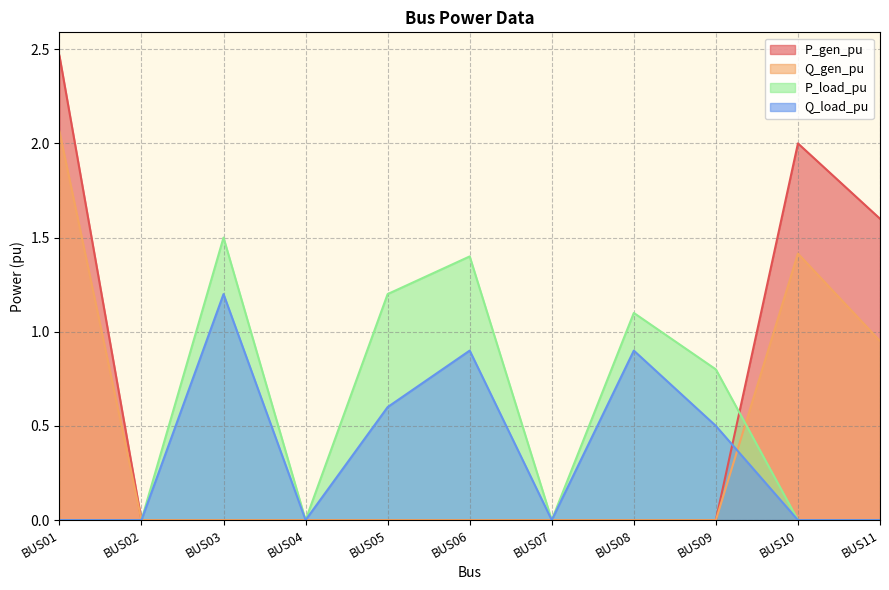

Where is P_gen_pu nearest to the value 1?

BUS11